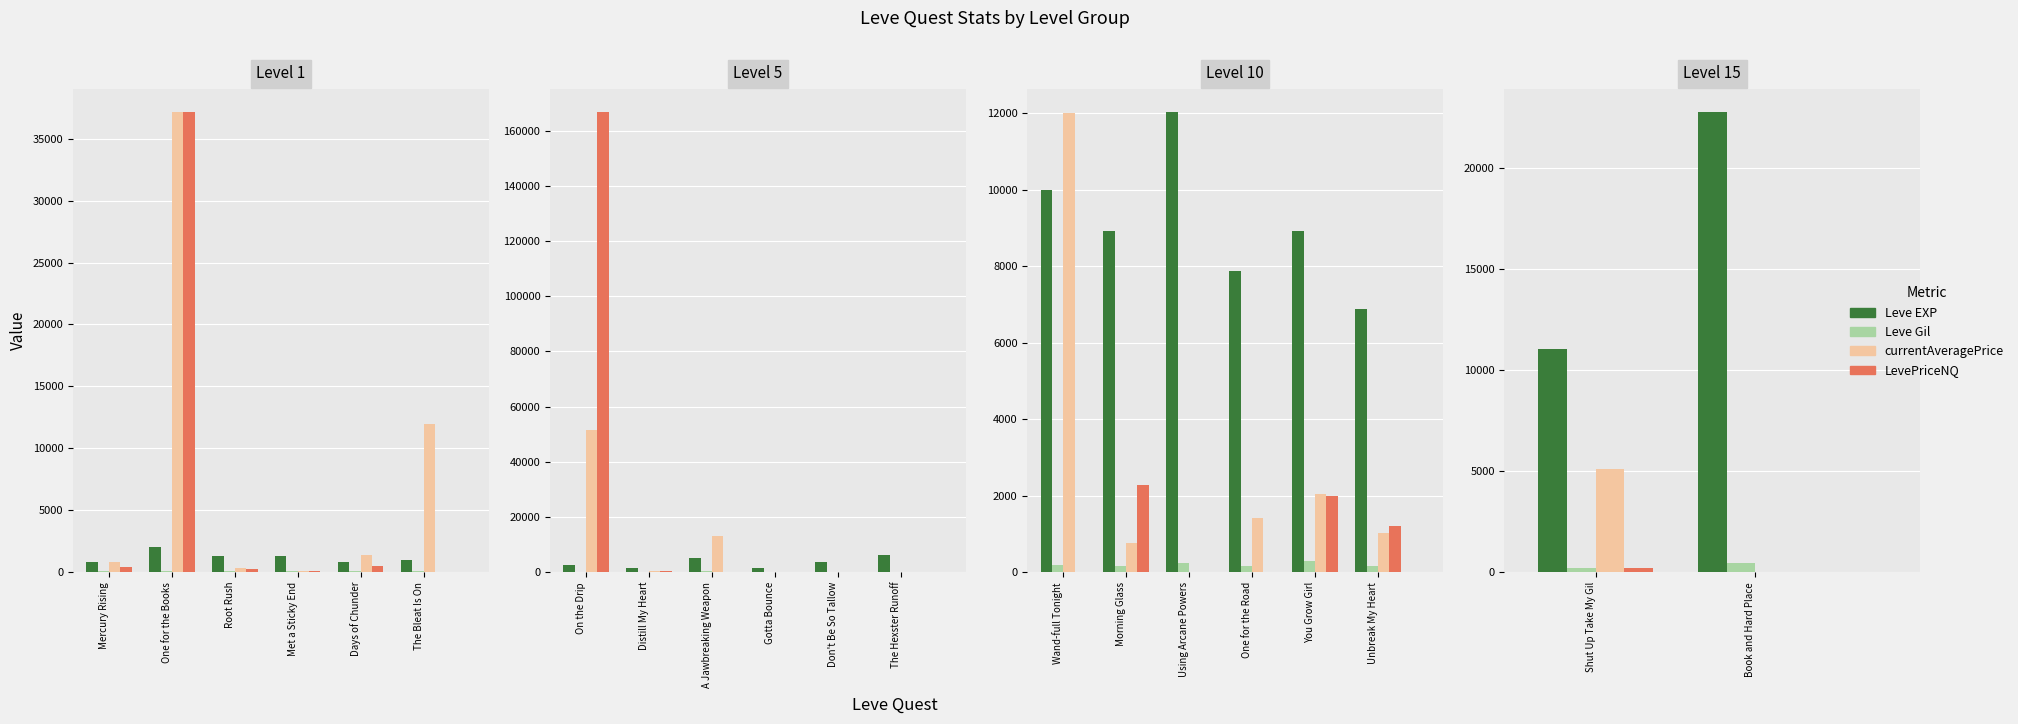

How many Leve EXP values are between 11040 and 22790?

2